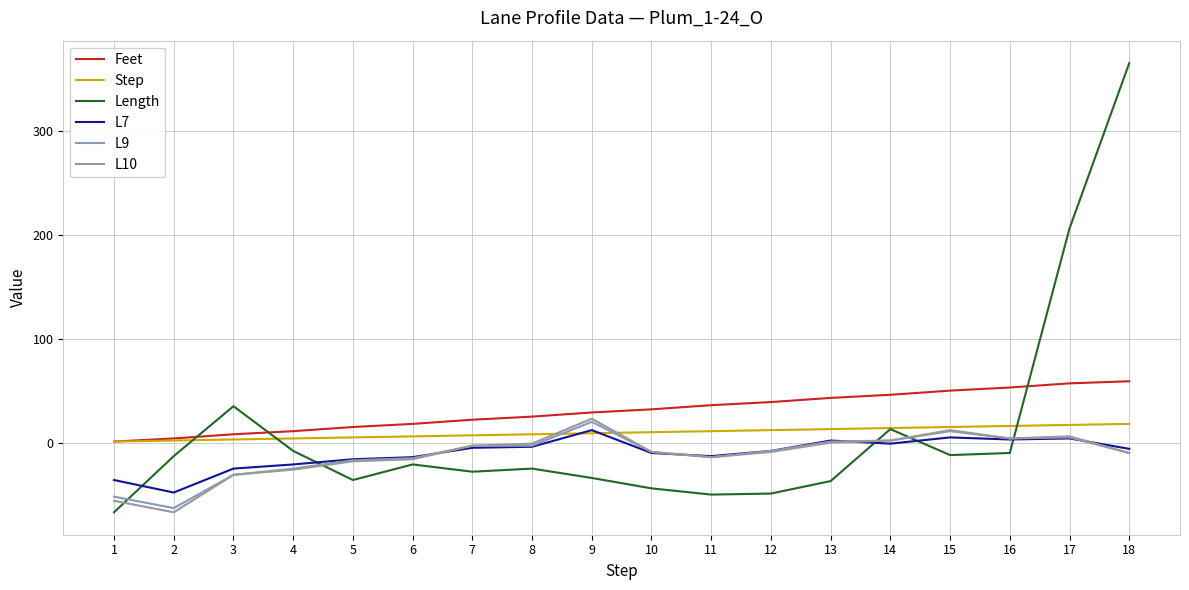

At which category is the sum across all series the highest?

18